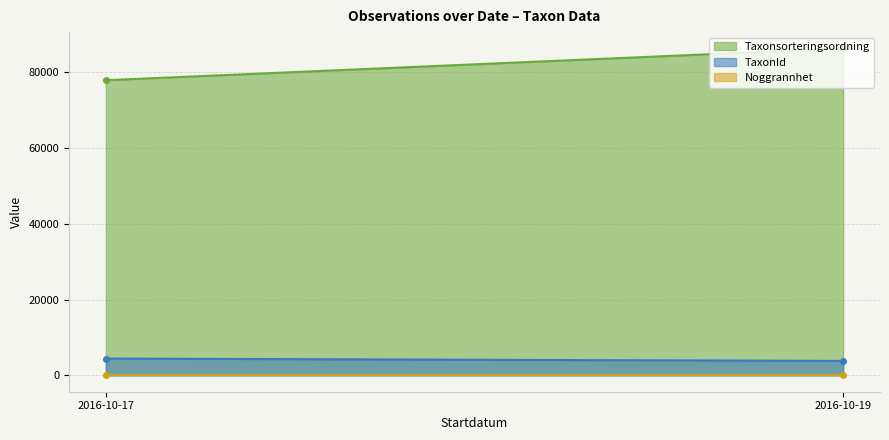

Is it true that Noggrannhet equals 17 at 2016-10-17?

False